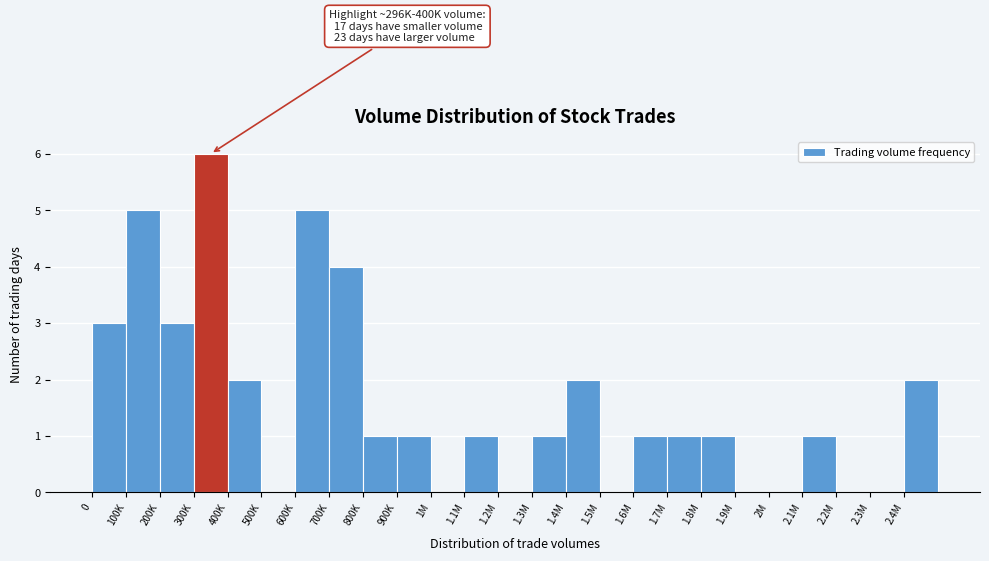

Reading right to left, extract all data points from this chart.

2.4M=2	2.3M=0	2.2M=0	2.1M=1	2M=0	1.9M=0	1.8M=1	1.7M=1	1.6M=1	1.5M=0	1.4M=2	1.3M=1	1.2M=0	1.1M=1	1M=0	900K=1	800K=1	700K=4	600K=5	500K=0	400K=2	300K=6	200K=3	100K=5	0=3